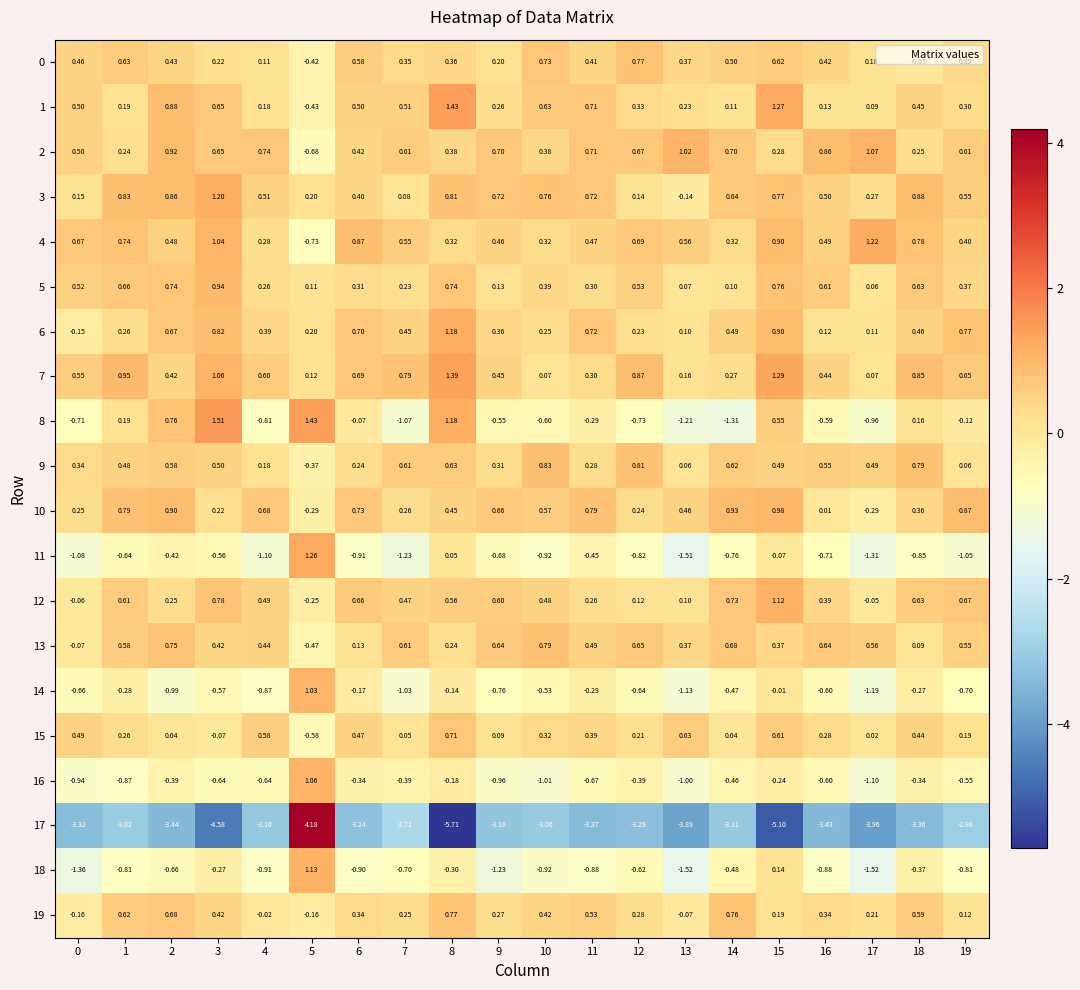

How many data points in 17 are less than -3?

17